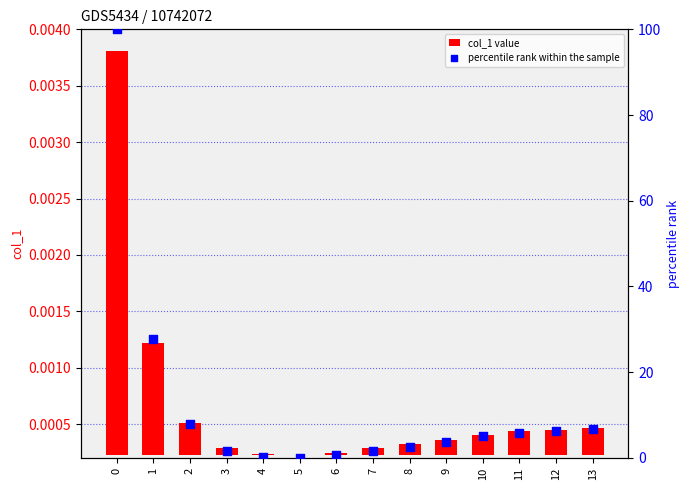

What are all the series names shown in the legend?

col_1 value, percentile rank within the sample